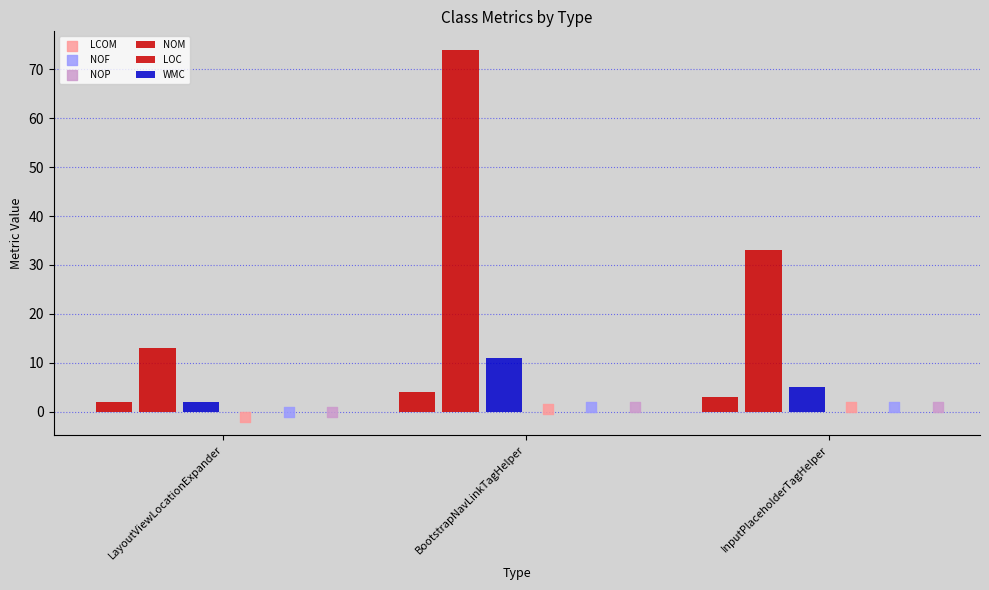

At how many categories does at least one series exceed 21?

2